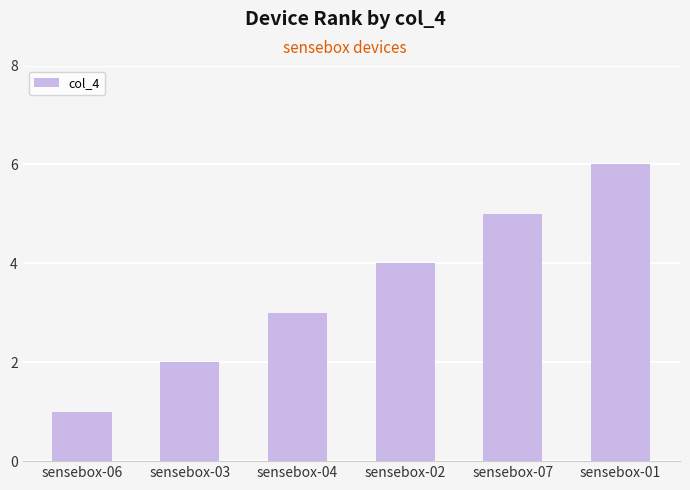

What is the ratio of the value at sensebox-02 to the value at sensebox-07?

0.8